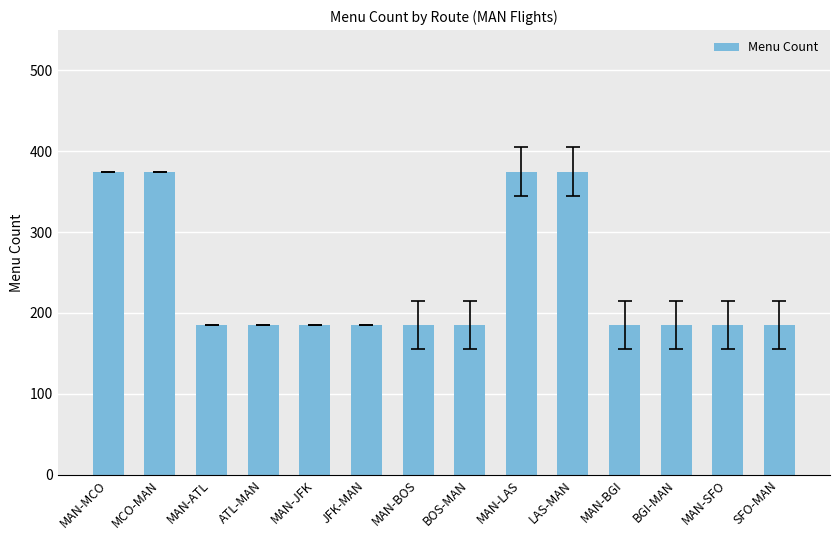

What is the value of the 4th bar from the left?

185